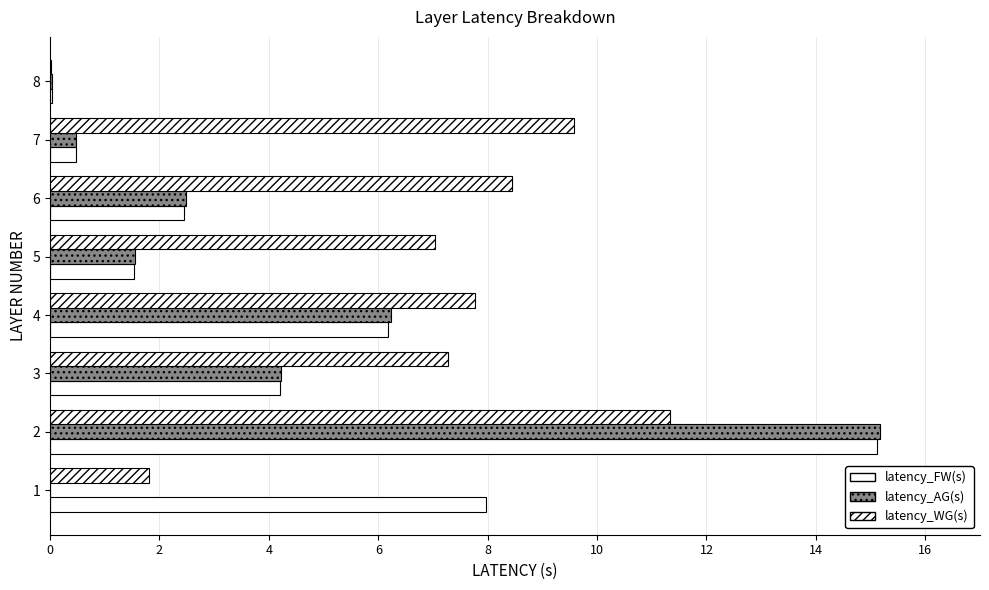

Reading left to right, what are all the values shown in this chart?

latency_FW(s): 8.0	15.1	4.2	6.2	1.5	2.4	0.5	0.0
latency_AG(s): 0.0	15.2	4.2	6.2	1.6	2.5	0.5	0.0
latency_WG(s): 1.8	11.3	7.3	7.8	7.0	8.4	9.6	0.0